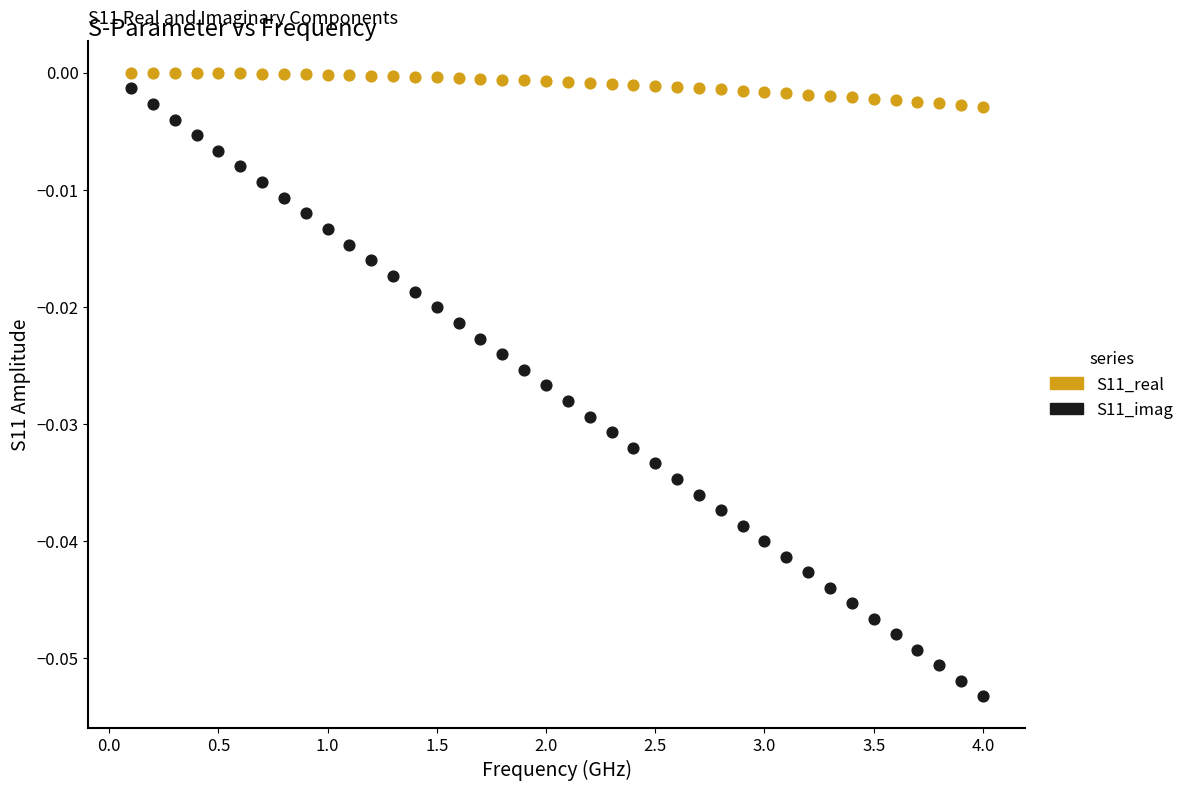

Which series has the widest spread of Y values?

S11_imag